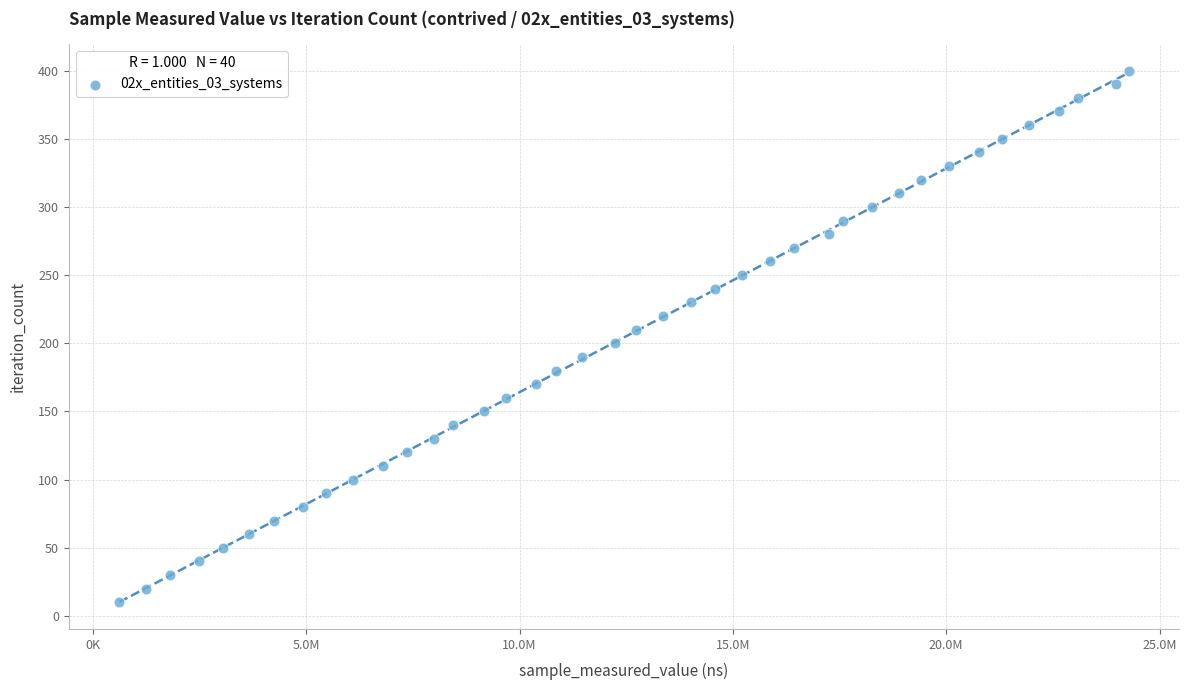

What is the range of Y values (max minus min)?

390